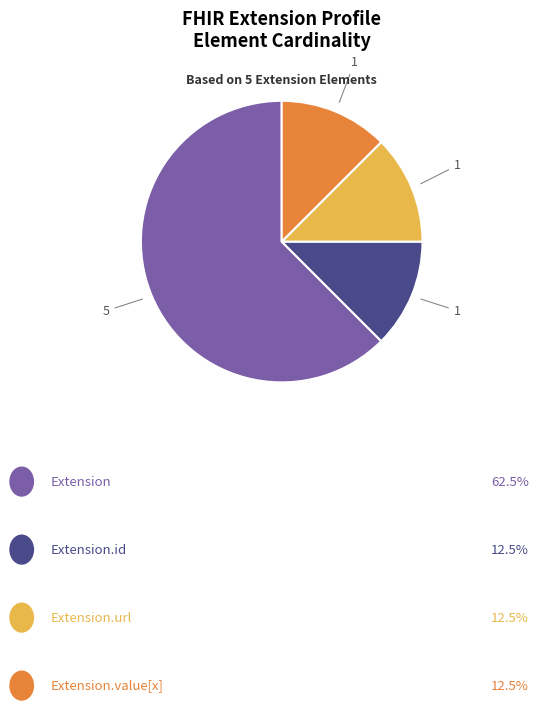

Does any single category account for the majority?

Yes